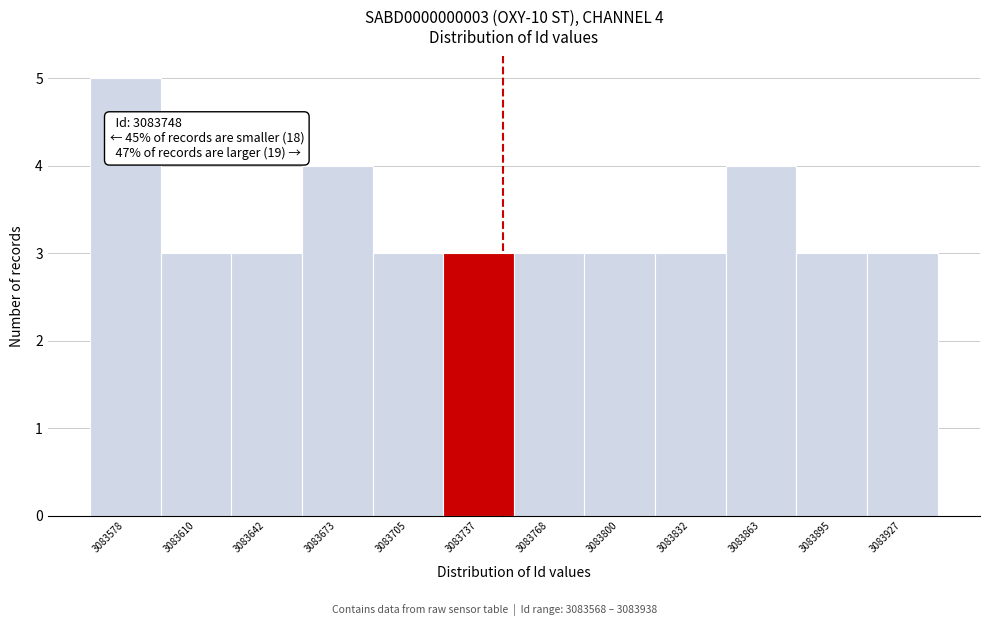

Over which range of the x-axis is the bar tallest?

3083565 to 3083595